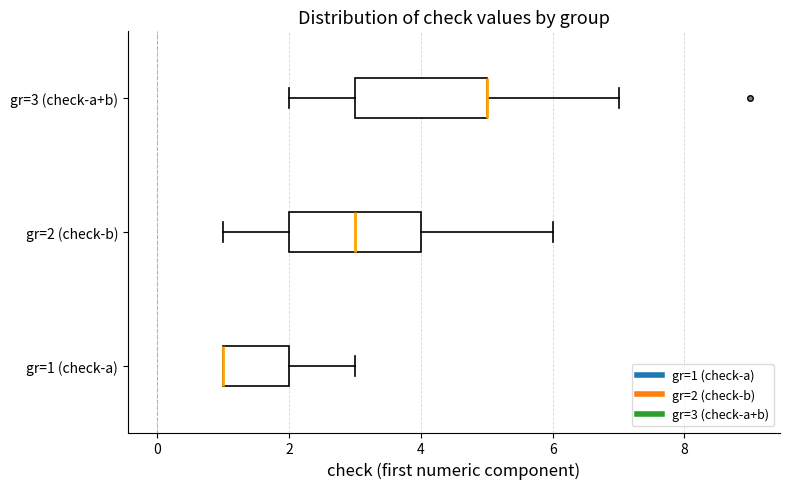

Where is the right edge of the box for gr=1 (check-a) on the x-axis? The values are not printed on the chart, so give them approximately, as read against the axis.

2